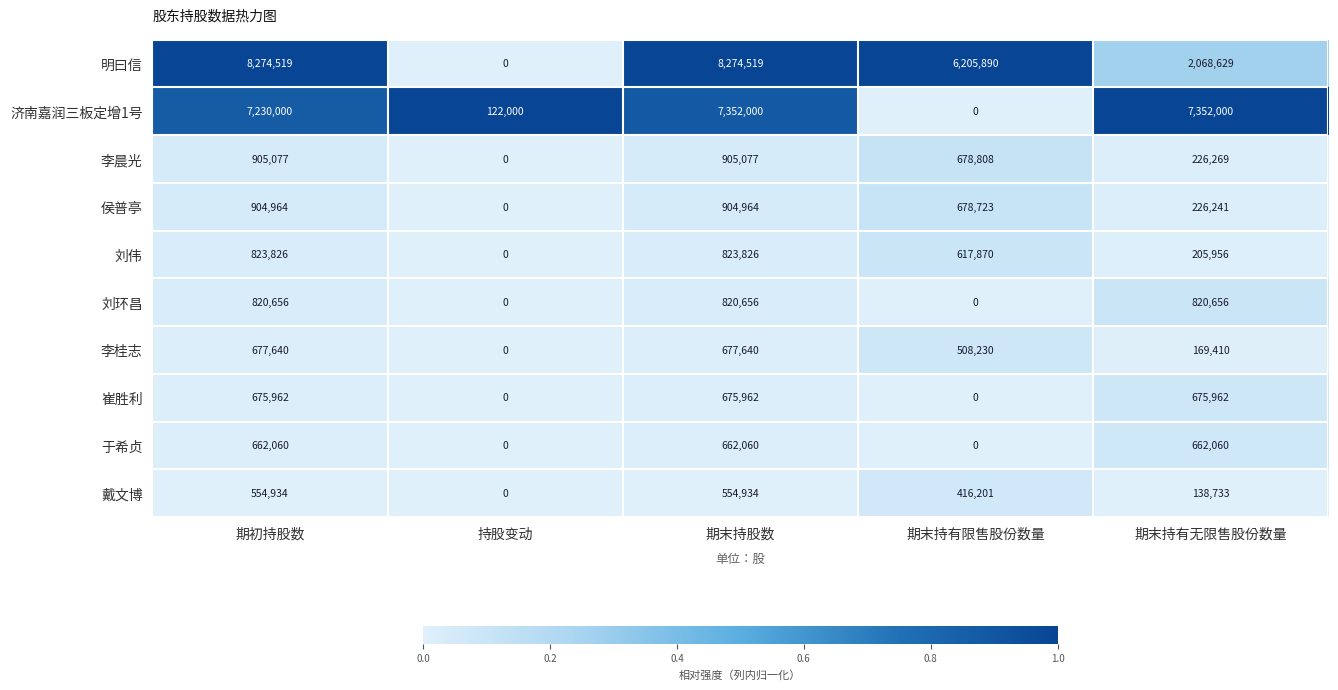

At which label does 明曰信 first exceed 6205890?

期初持股数